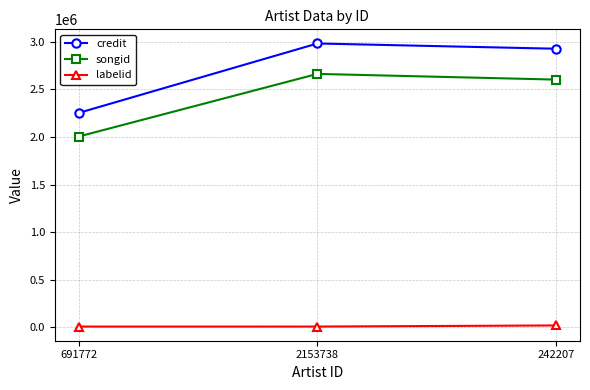

The value of labelid at 242207 is 19316. True or false?

True